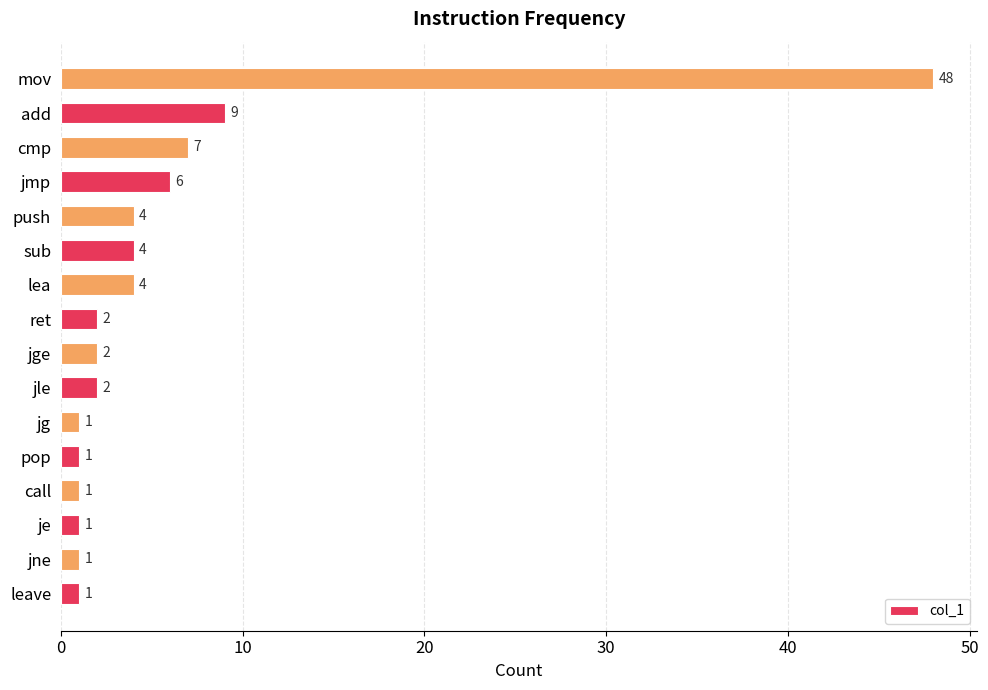

Reading bottom to top, what are all the values shown in this chart?

leave=1	jne=1	je=1	call=1	pop=1	jg=1	jle=2	jge=2	ret=2	lea=4	sub=4	push=4	jmp=6	cmp=7	add=9	mov=48